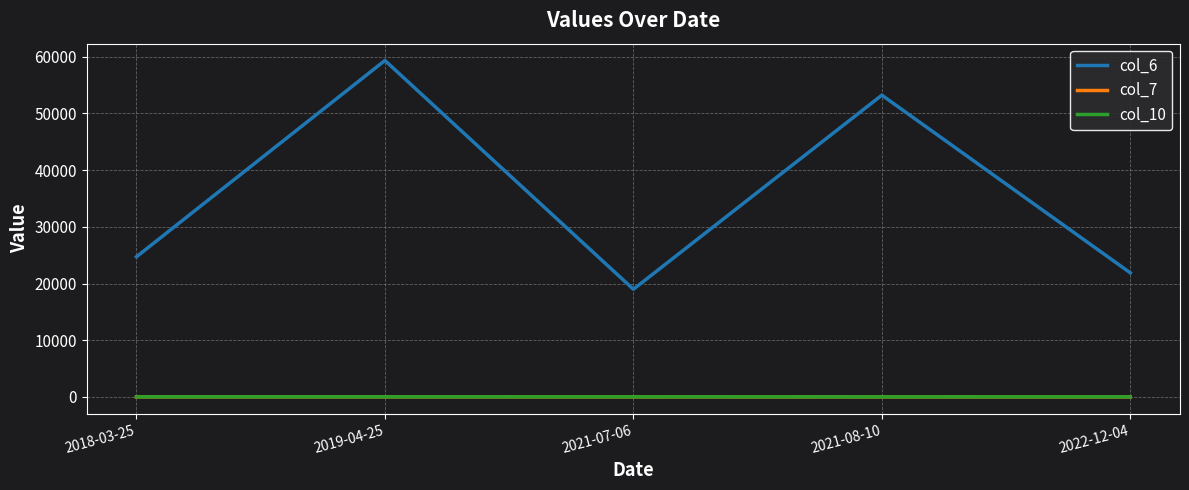

True or false: col_6 and col_7 intersect in this chart.

False